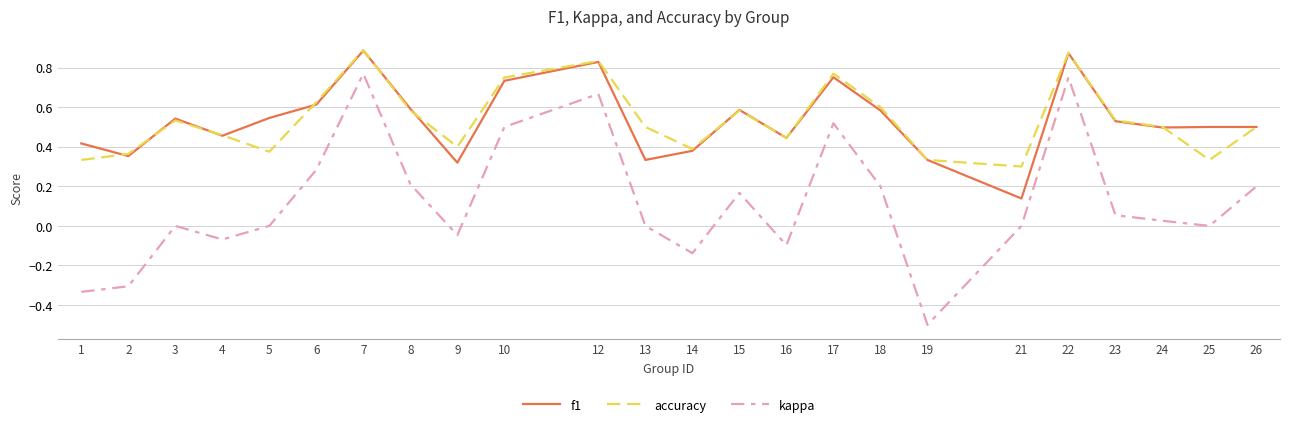

True or false: f1 and kappa cross at least once.

False